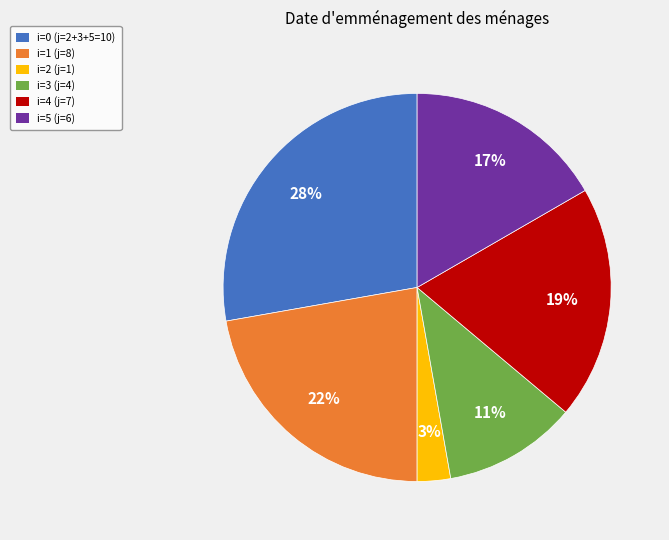

Which has a higher value, i=3 (j=4) or i=4 (j=7)?

i=4 (j=7)